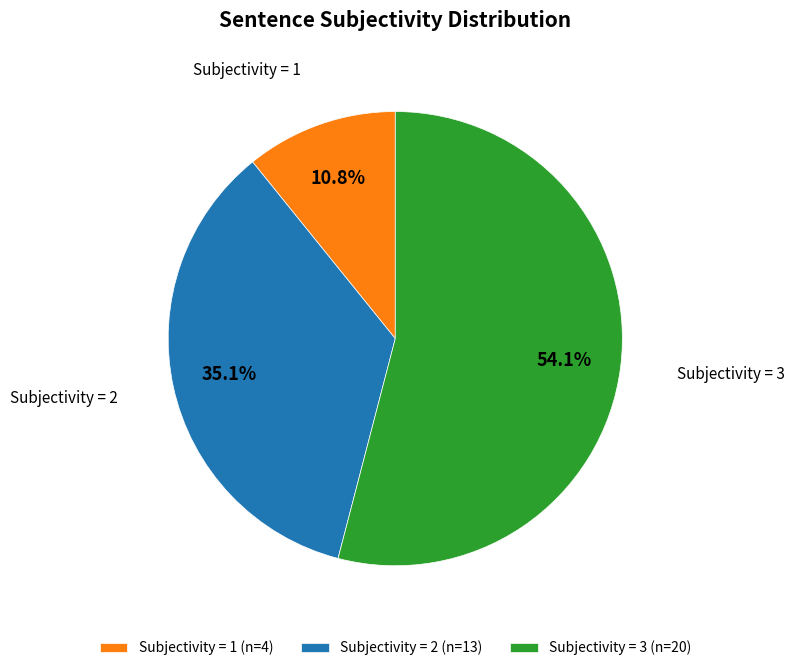

Does Subjectivity = 3 represent more than half of the total?

Yes